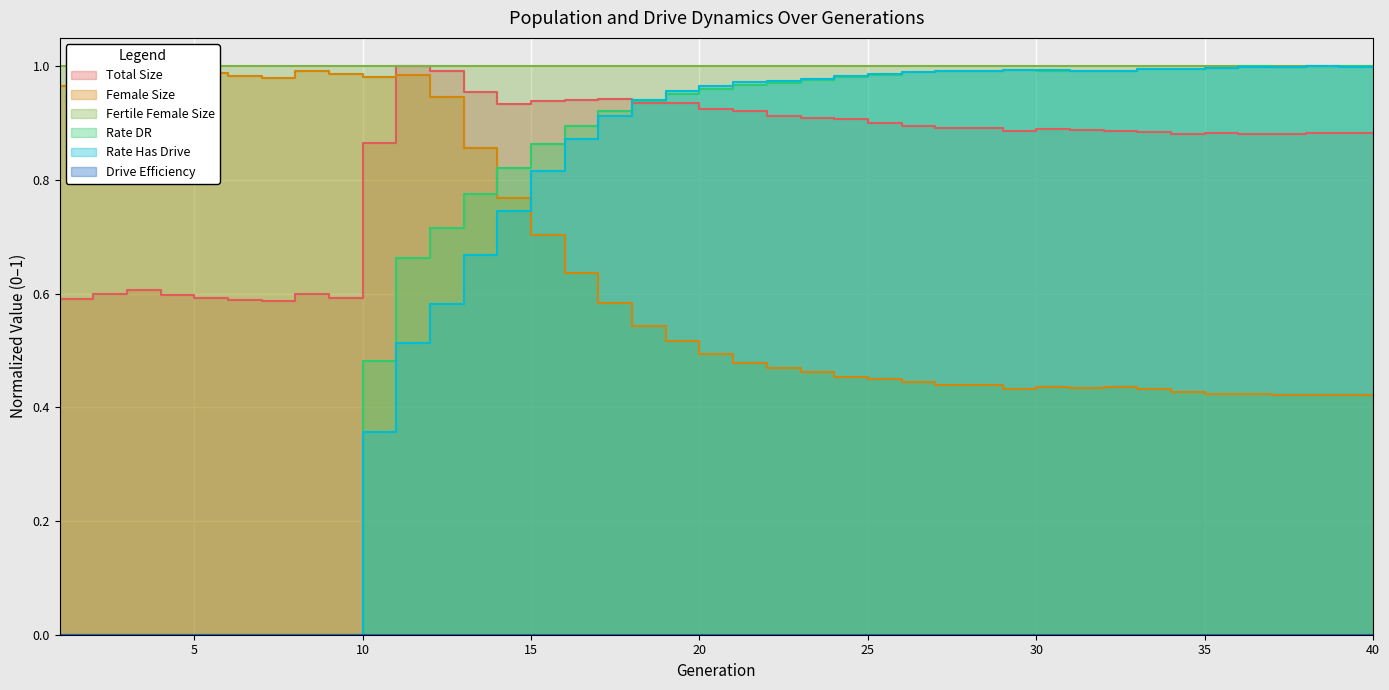

Does the chart display data point markers on the line(s)?

No